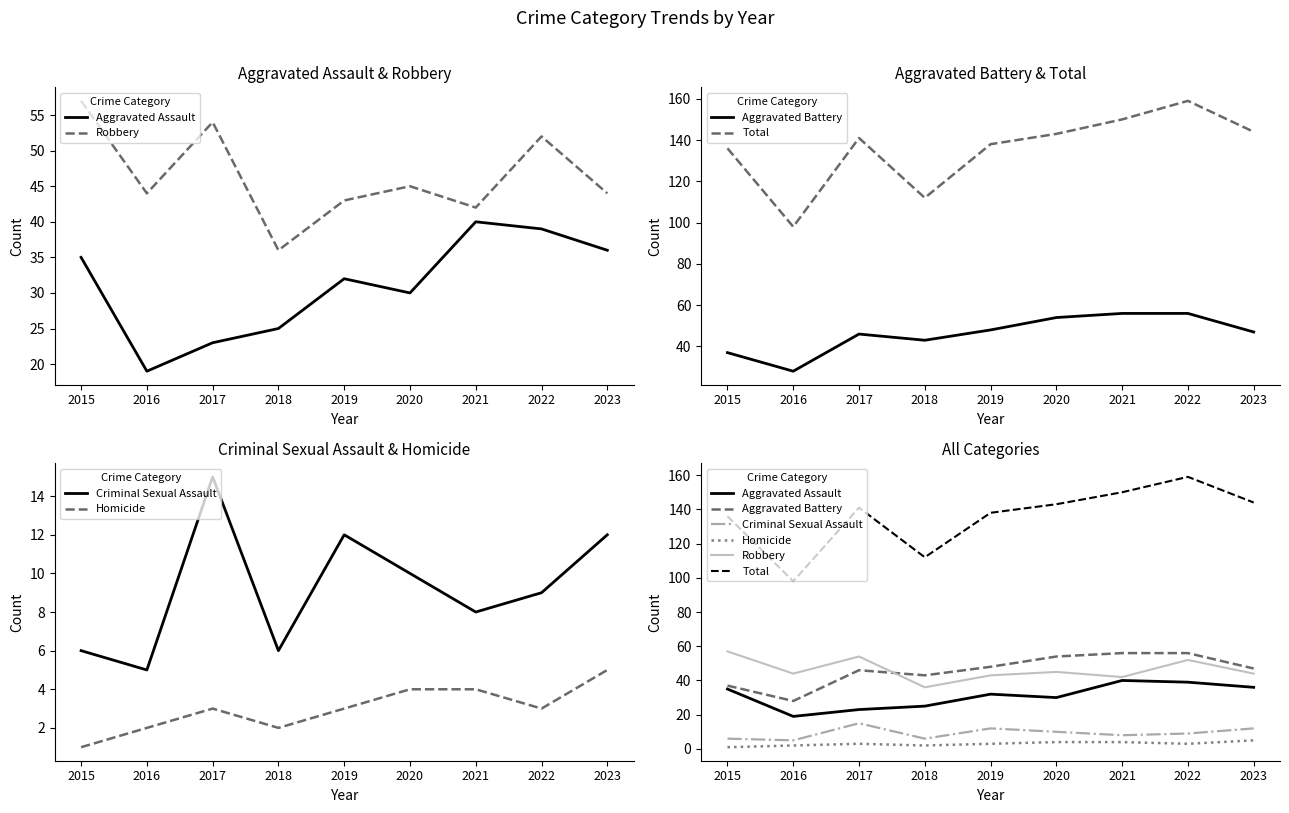

What is the sum of all Homicide values?

27